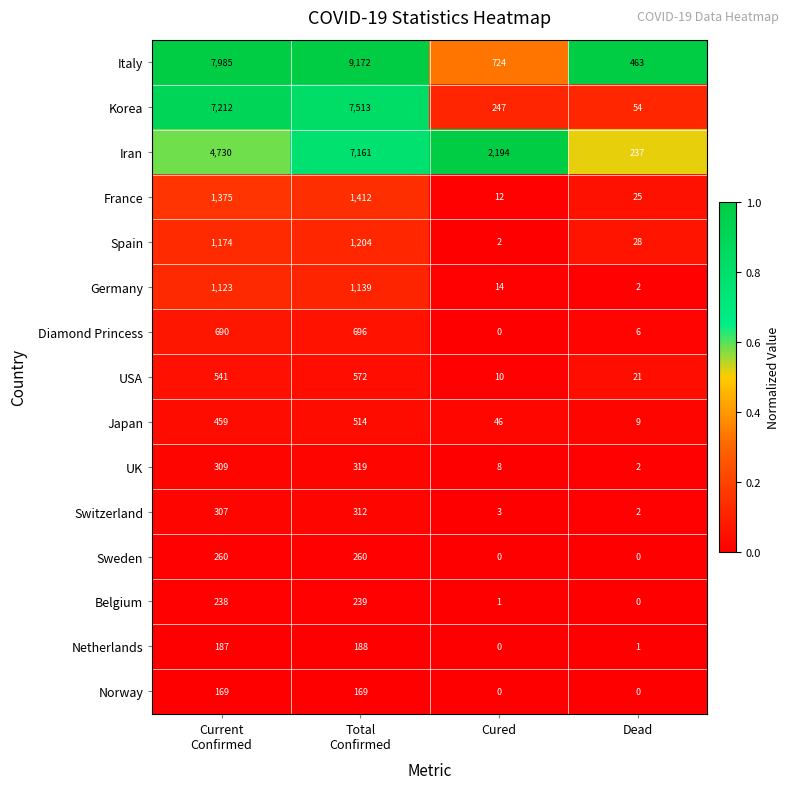

How many series are shown in this chart?

15